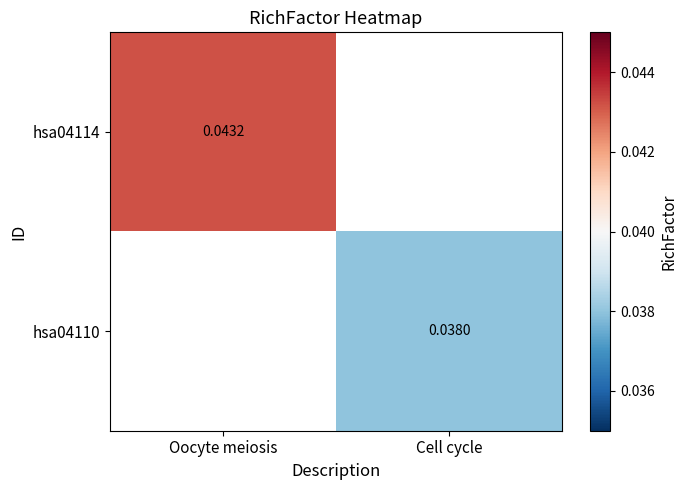

Is the value of hsa04114 at Oocyte meiosis greater than the value of hsa04110 at Cell cycle?

Yes